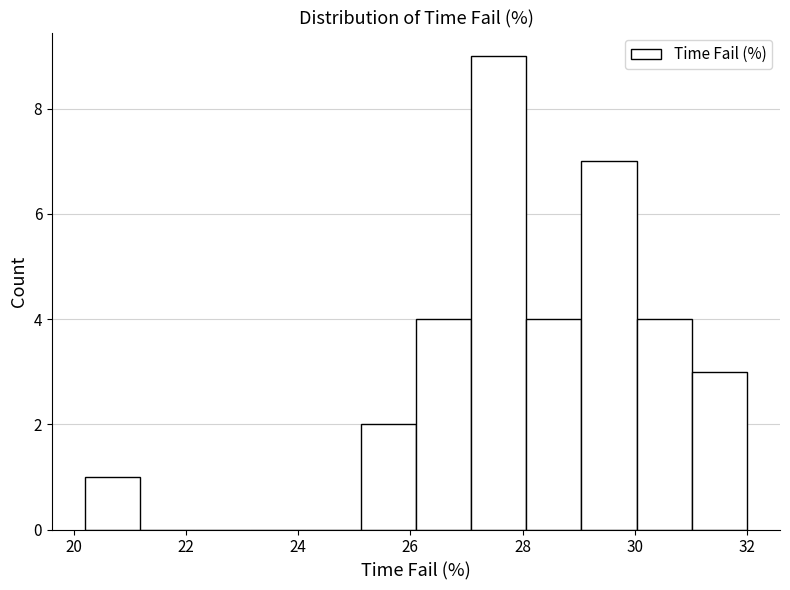

Over which range of the x-axis is the bar tallest?

27.0 to 28.0